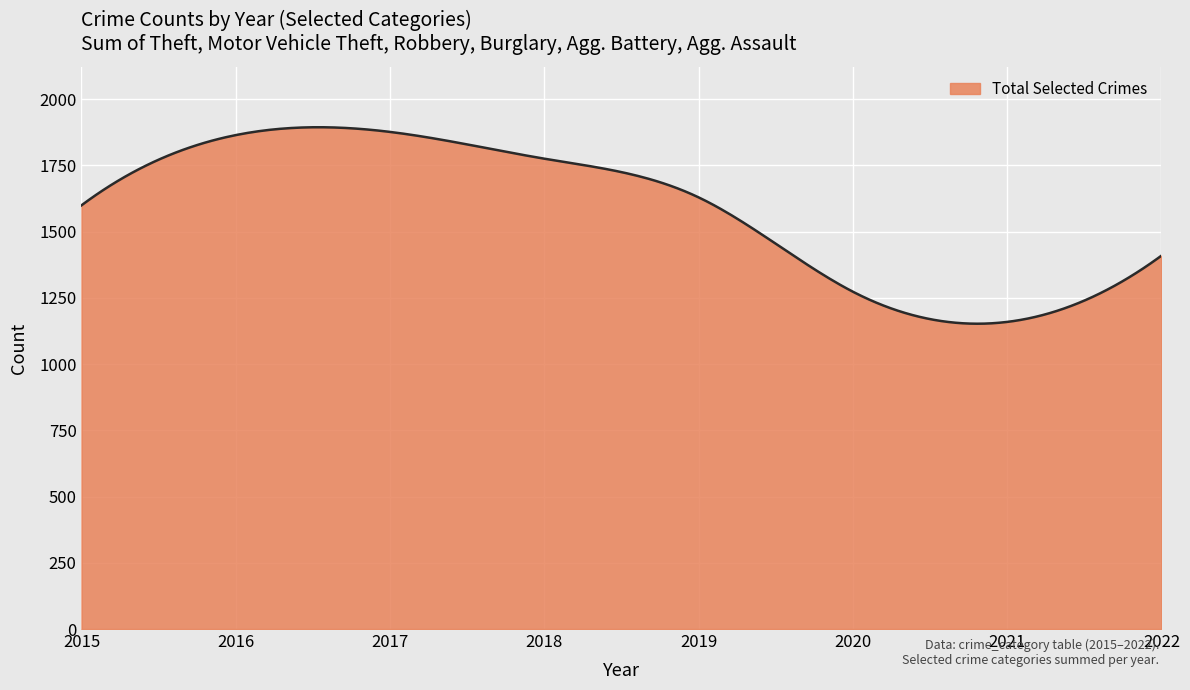

What is the difference between the maximum and minimum values?

741.5